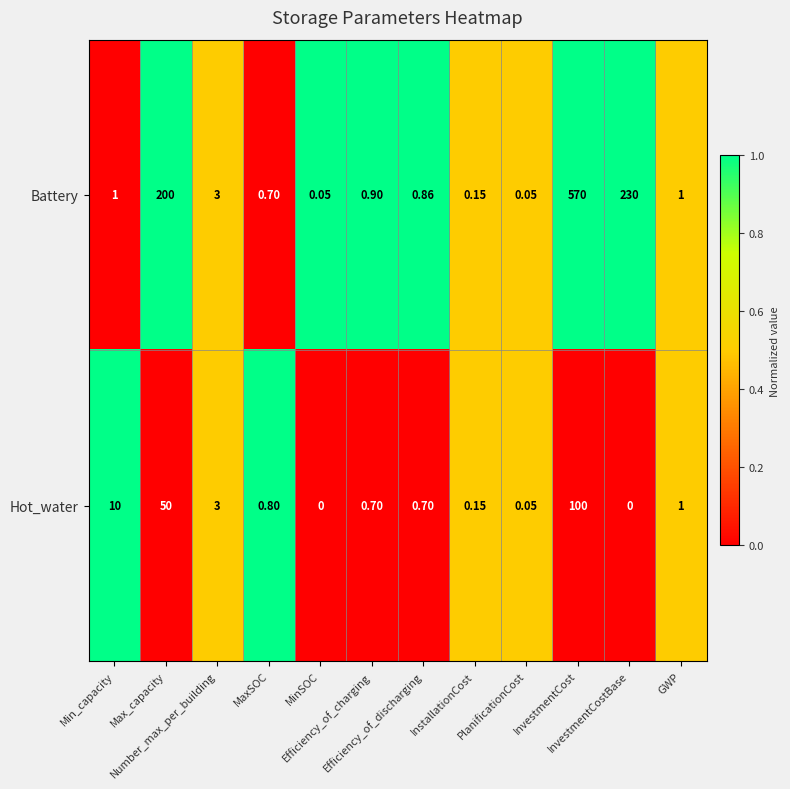

Which series has the largest total across all categories?

Battery